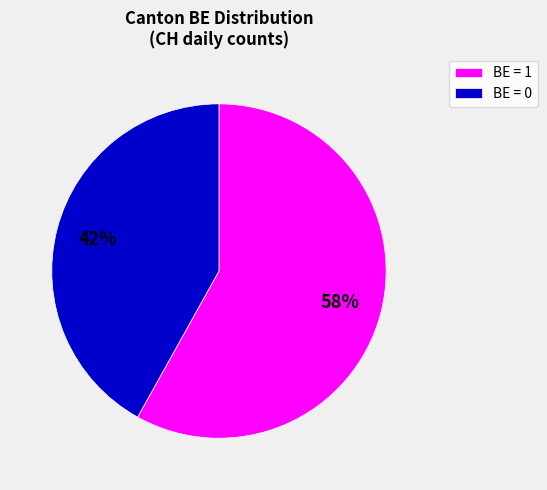

Count the number of slices in the pie.

2